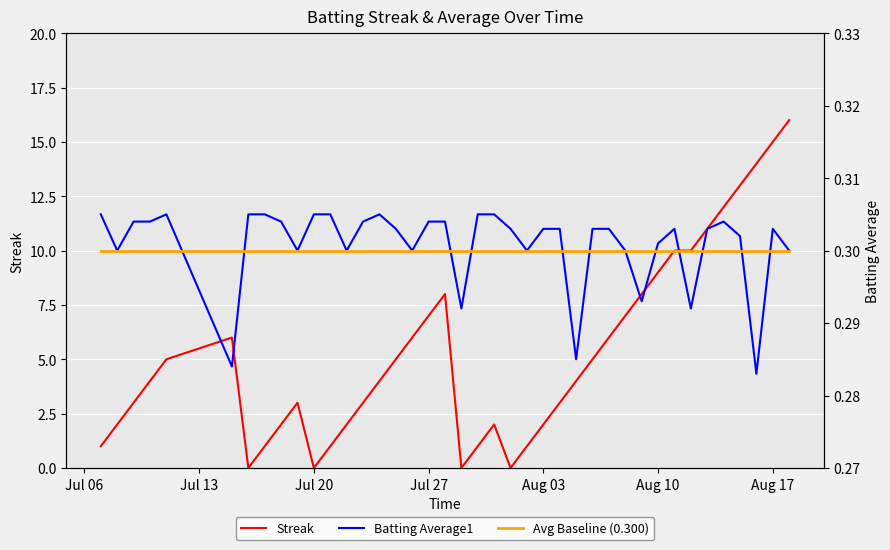

True or false: Streak has a value of 3 at Aug 03.

False